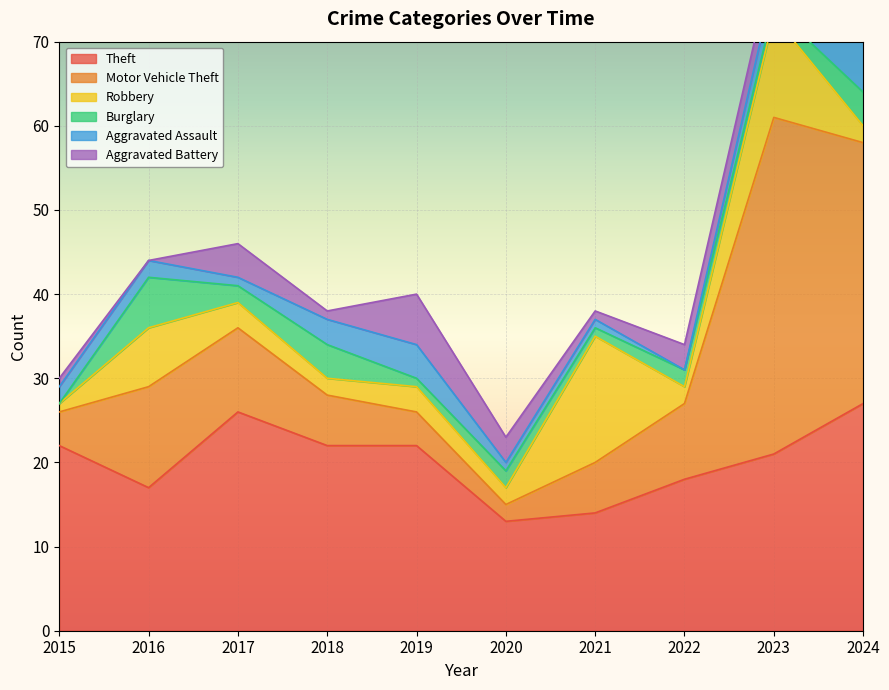

How many interior local peaks does the Robbery series have?

4